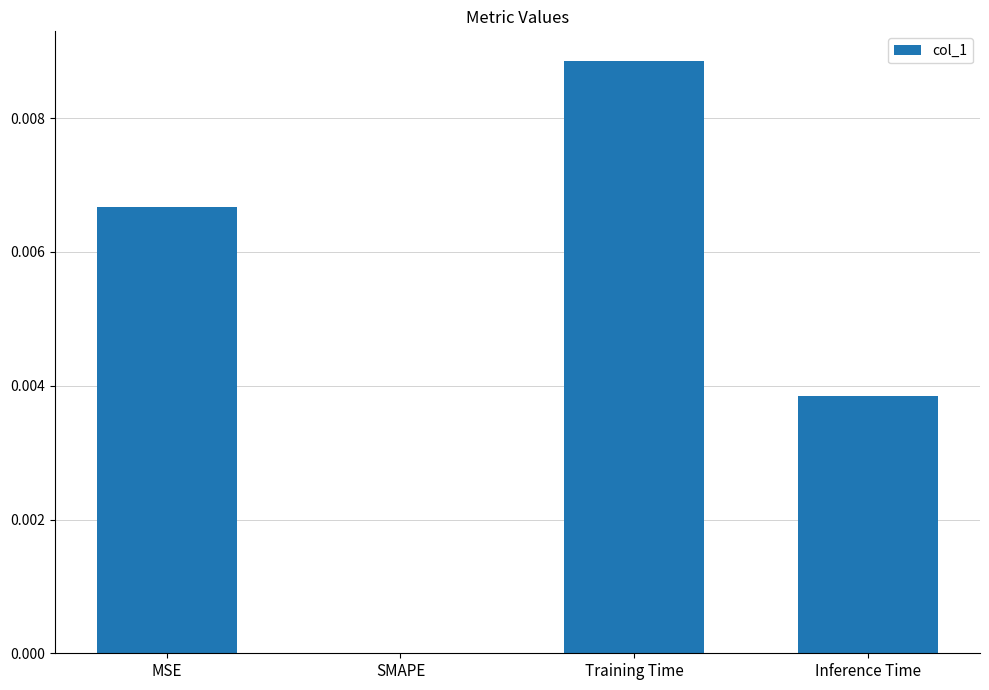

Which category has the highest value across all series?

Training Time